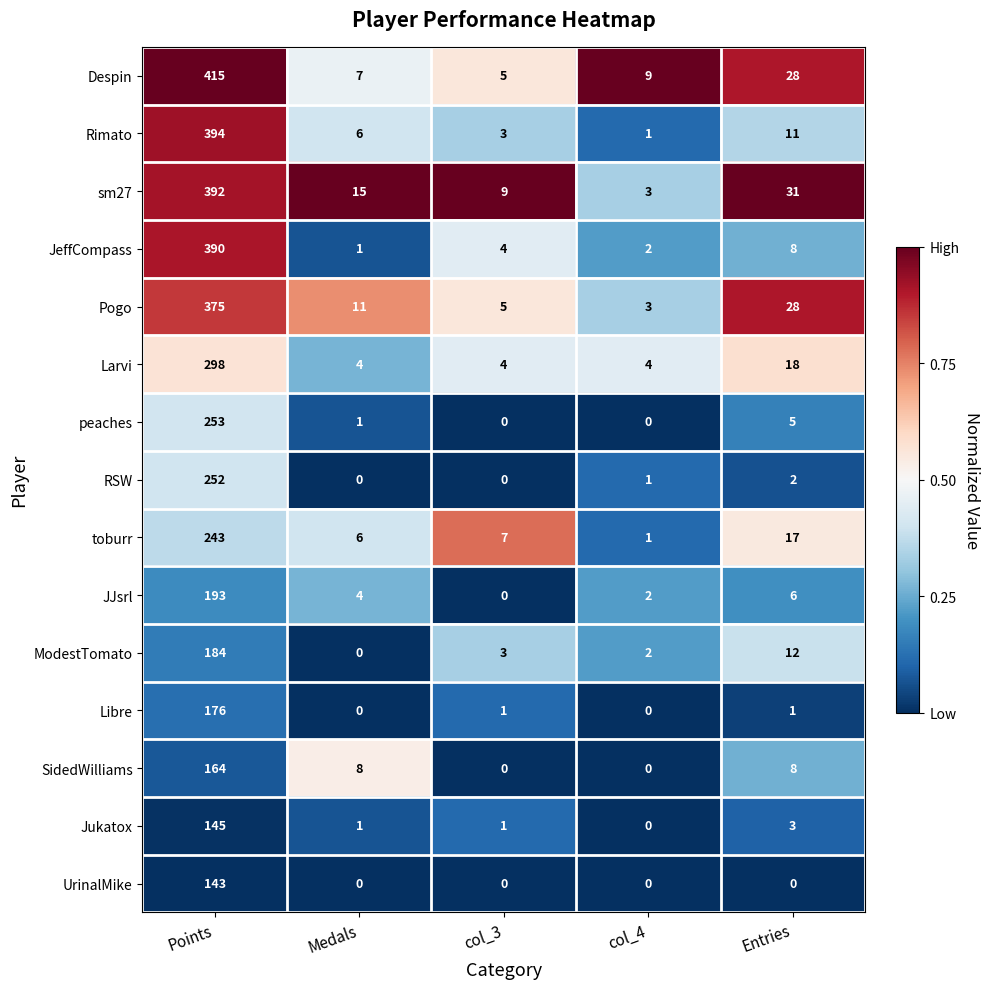

Which category has the highest value across all series?

Points